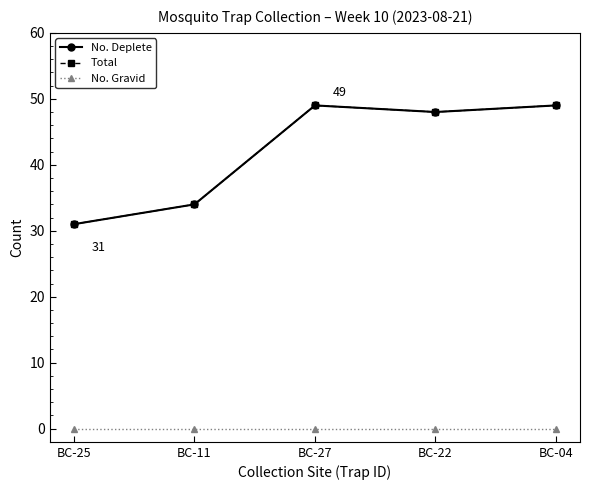

Rank the series at BC-04 from highest to lowest value.

No. Deplete, Total, No. Gravid